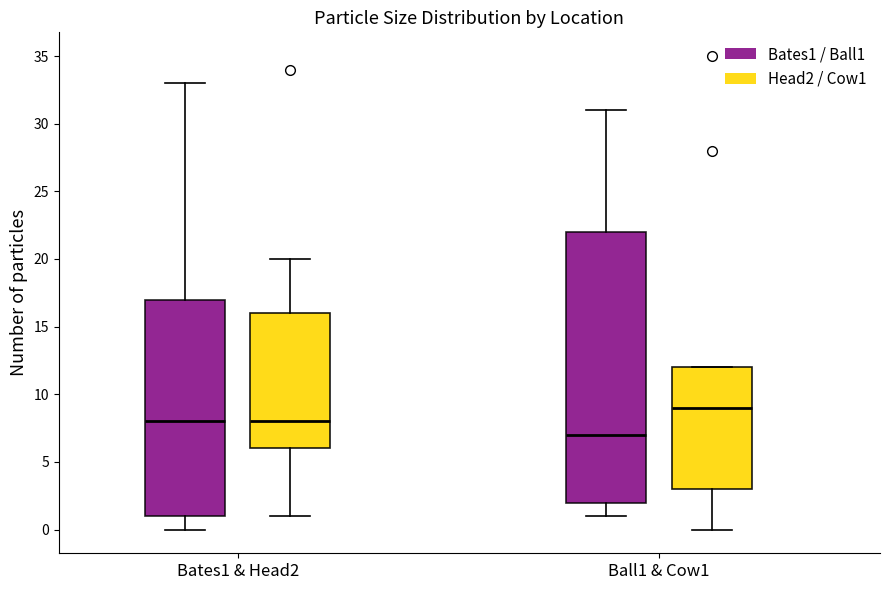

Where does the median line of the box for Ball1 & Cow1 (Head2 / Cow1) sit on the y-axis? The values are not printed on the chart, so give them approximately, as read against the axis.

9